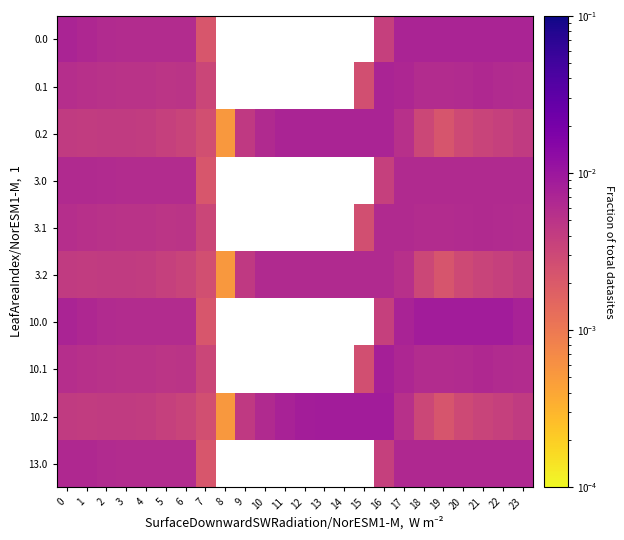

How many values in 10.0 are above zero?

16